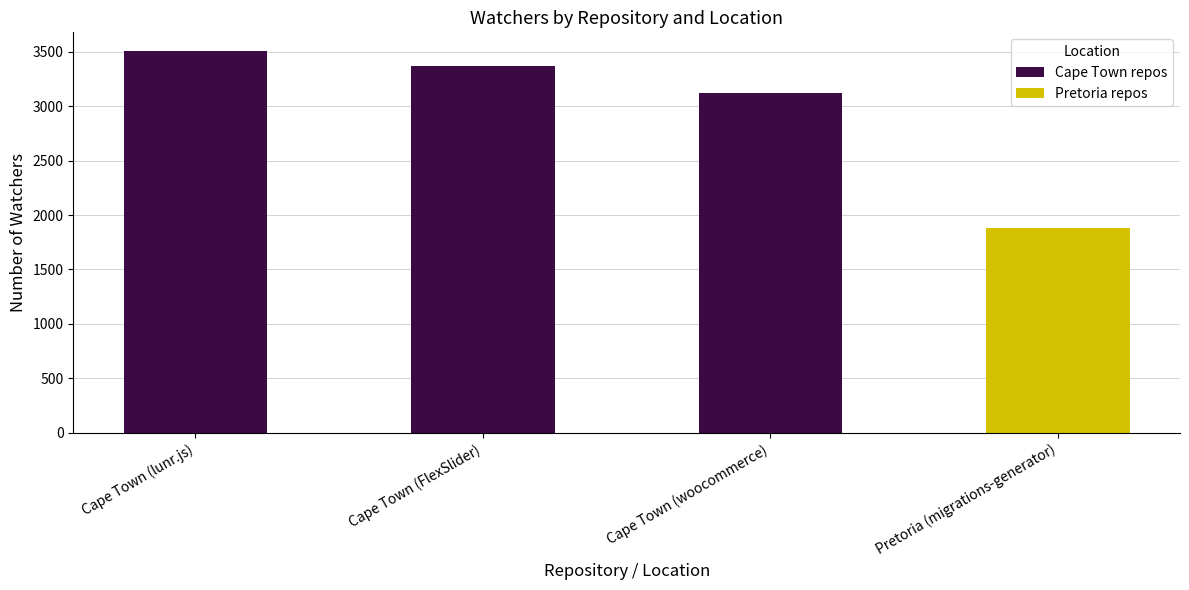

What is the difference between the maximum and minimum values?

1626